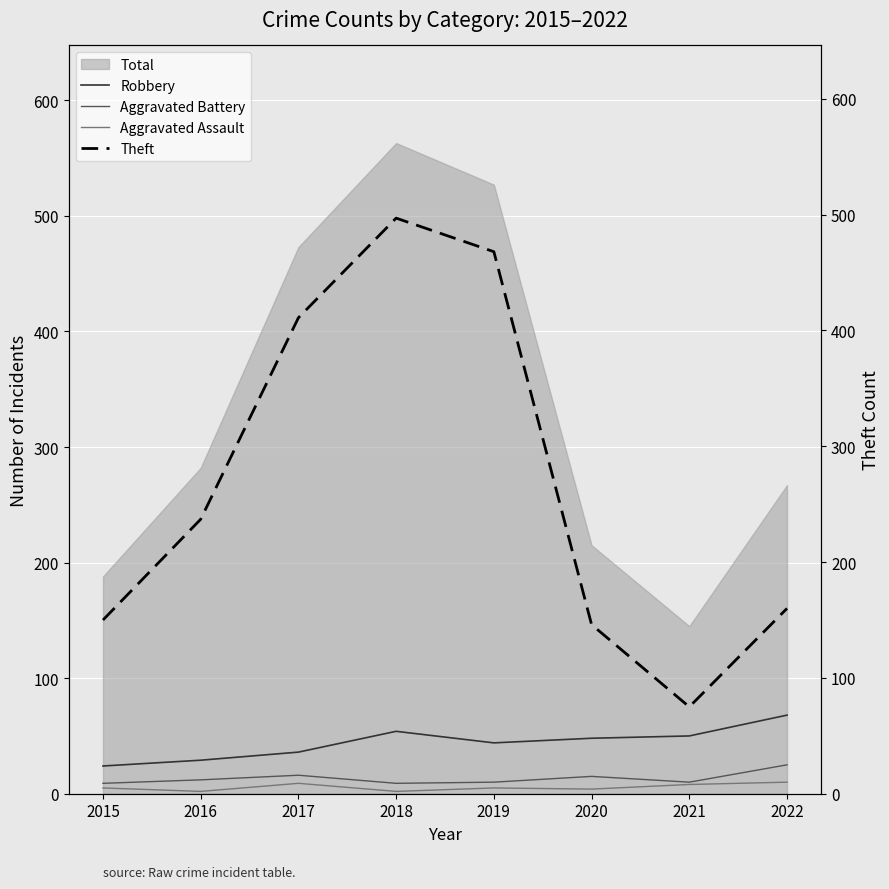

Between 2017 and 2021, which series saw the biggest shift?

Theft